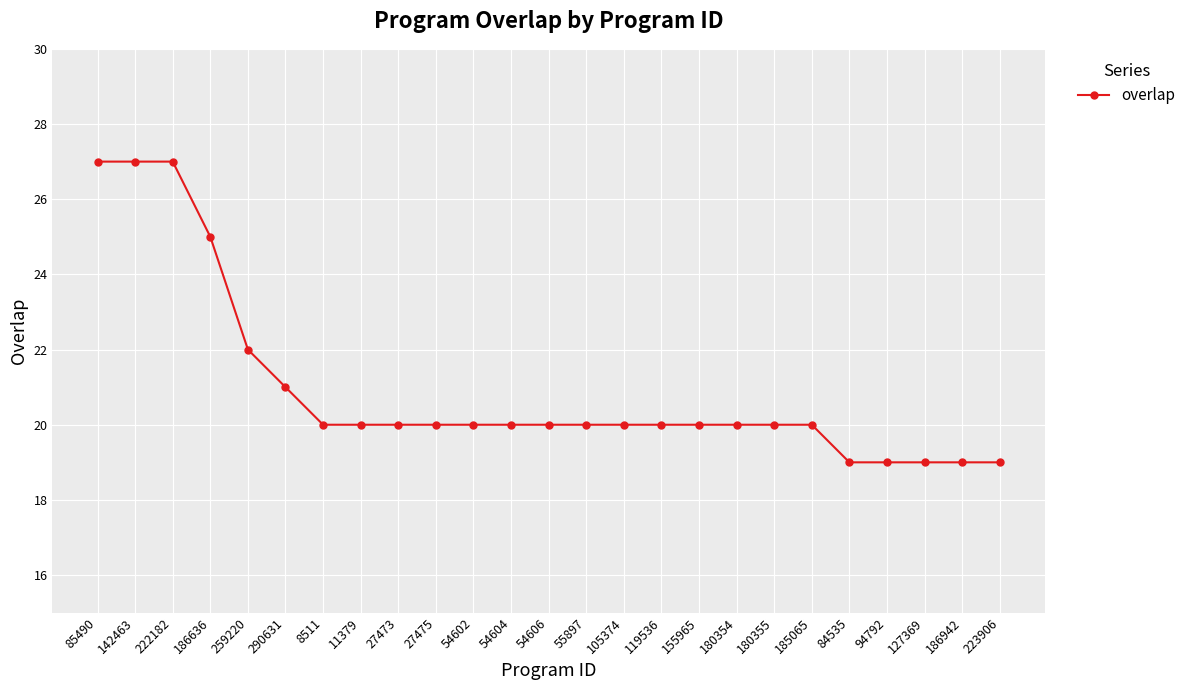

What is the average value?

21